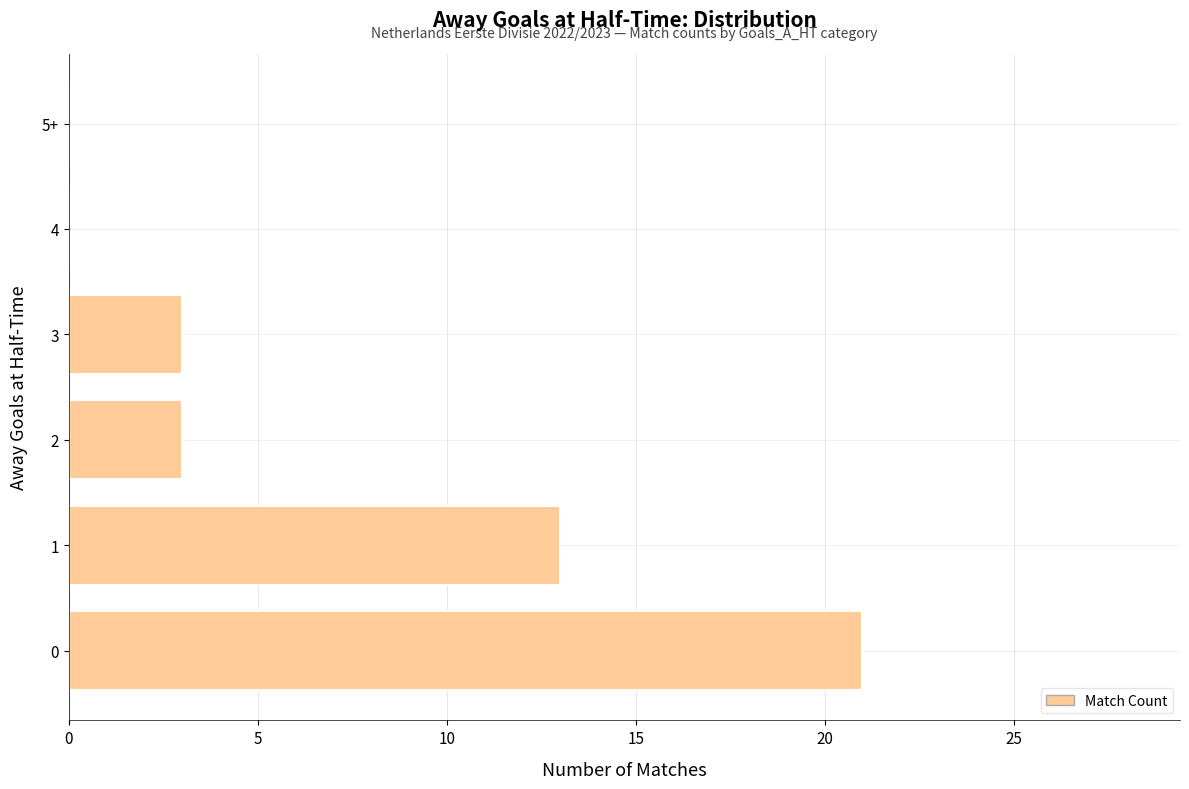

What is the greatest value displayed?

21